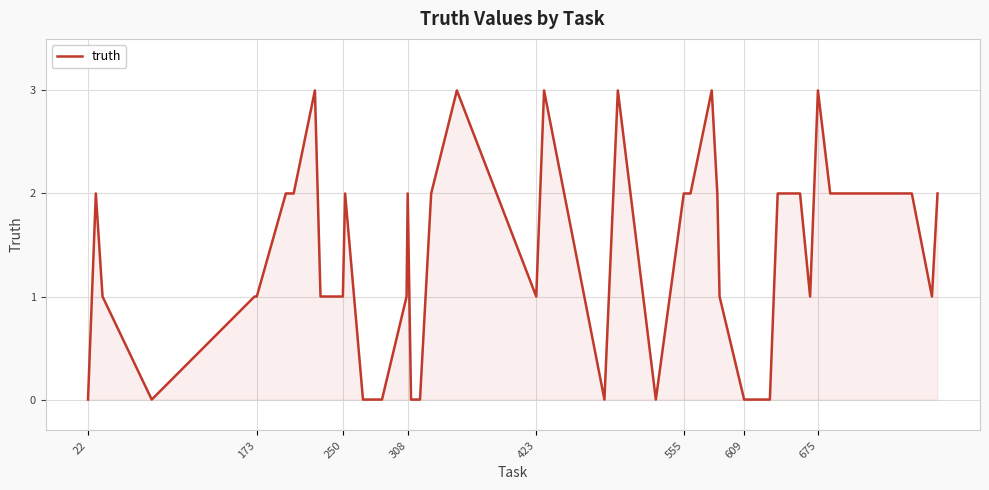

How many interior local valleys (lower than both neighbors) does the data have?

6